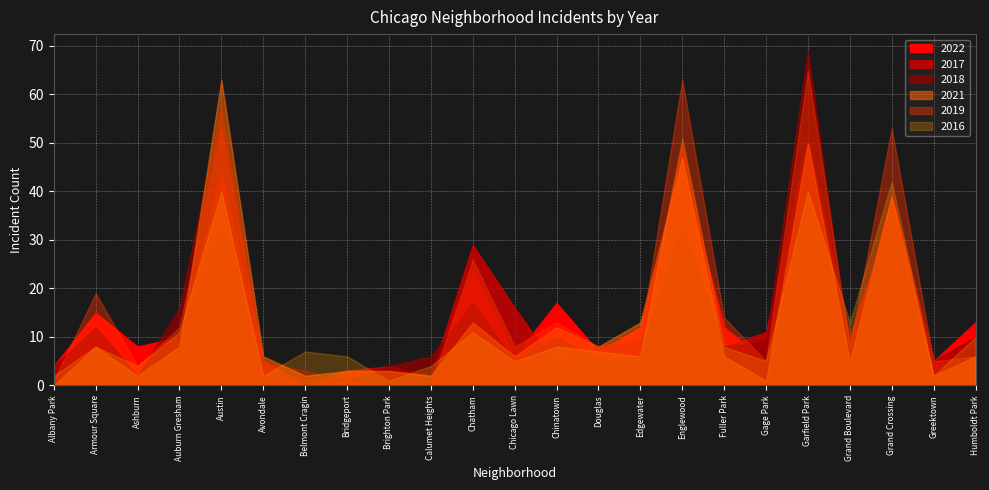

The 2016 series shows 1 at Brighton Park. True or false?

False